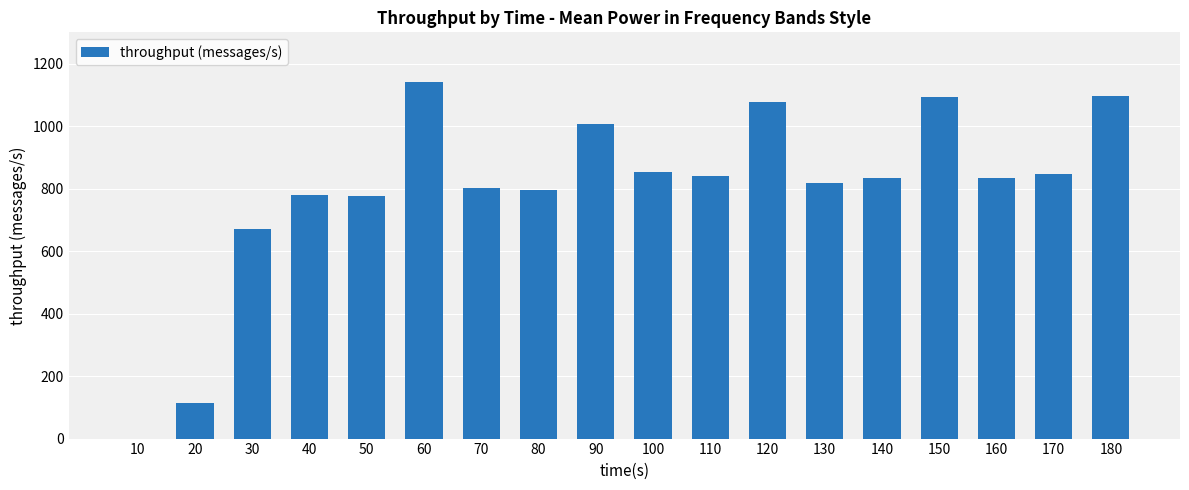

Count the number of data series in this chart.

1